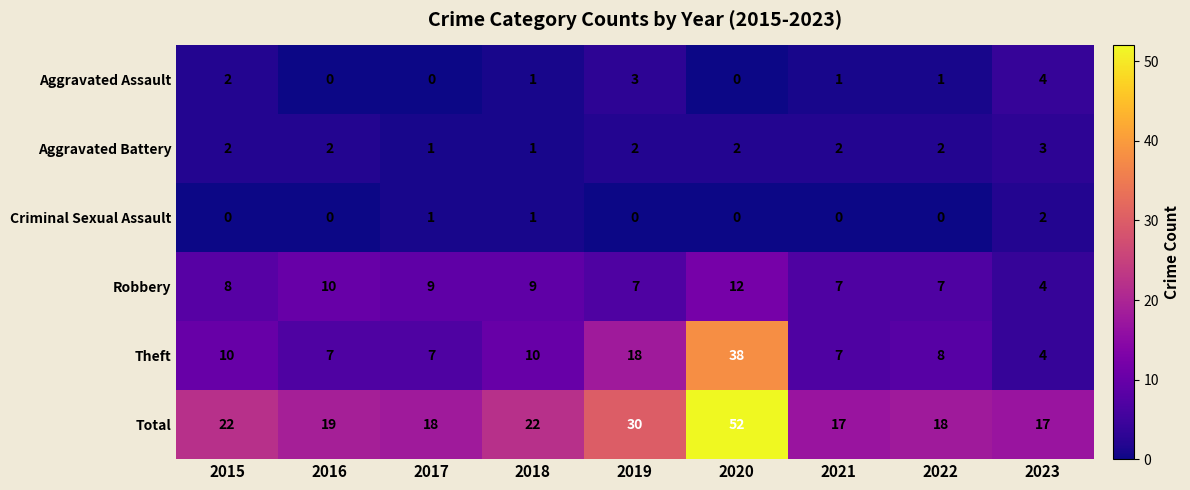

Is it true that Total equals 18 at 2017?

True